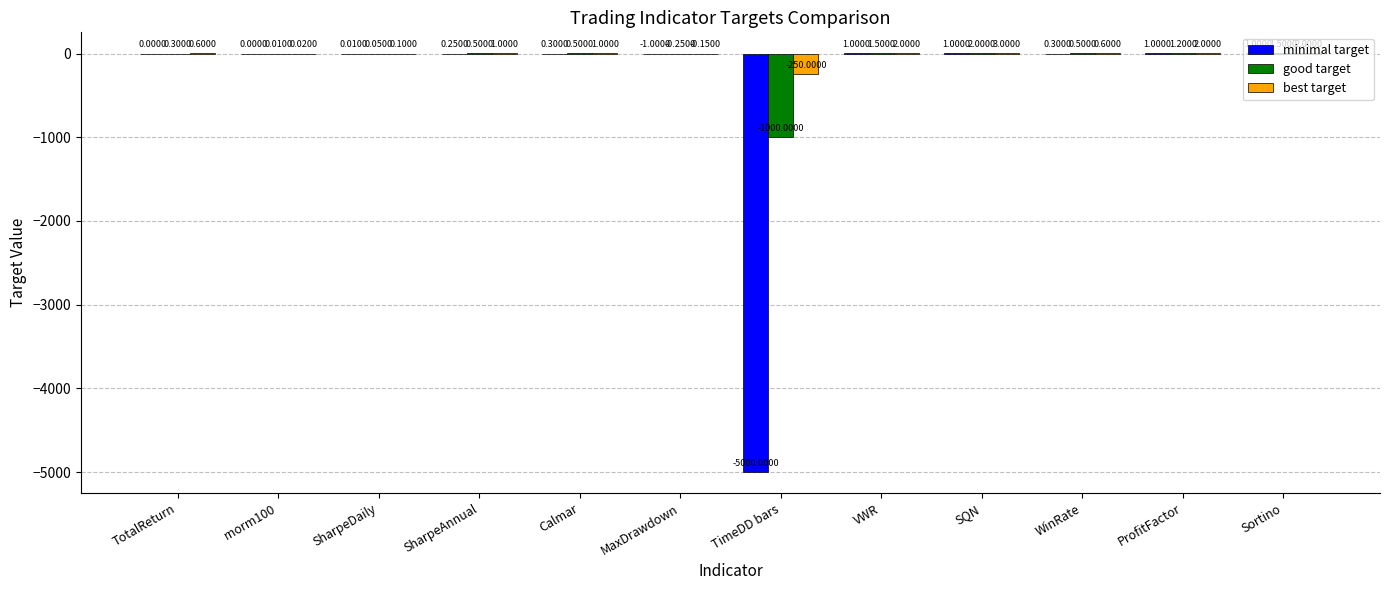

At which category is the sum across all series the highest?

SQN